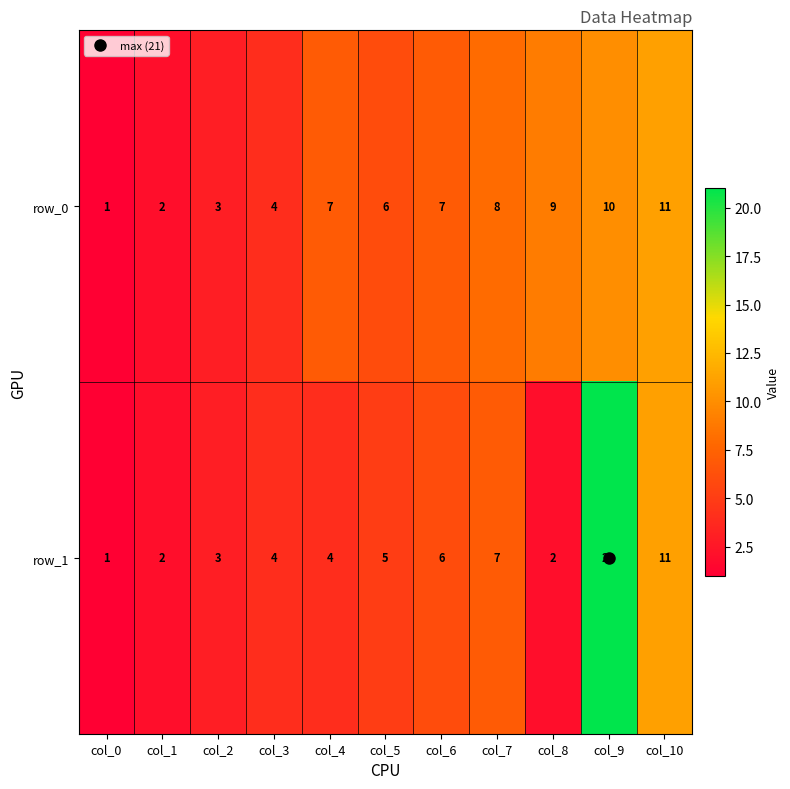

Reading left to right, list all the values displayed in this chart.

row_0: 1	2	3	4	7	6	7	8	9	10	11
row_1: 1	2	3	4	4	5	6	7	2	21	11